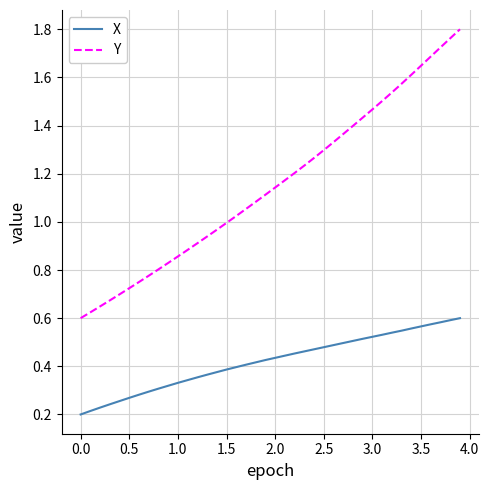

Which series has the widest spread of values?

Y